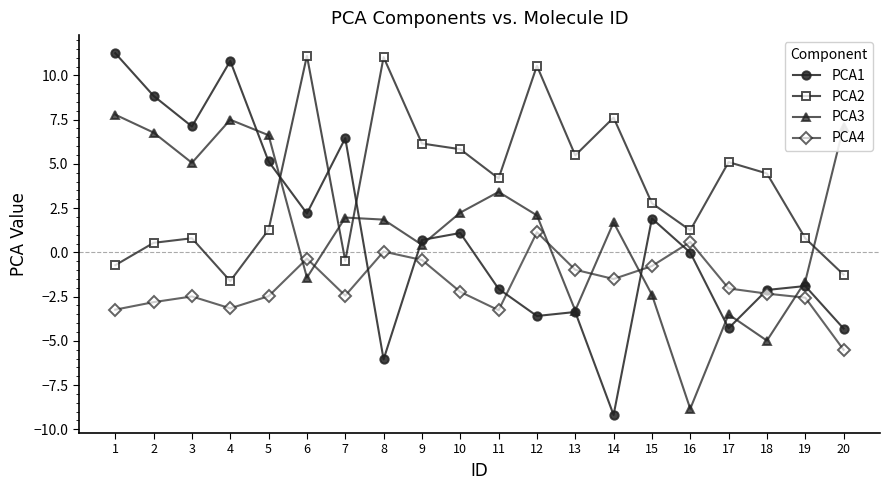

Read the PCA2 value at 8.

11.0